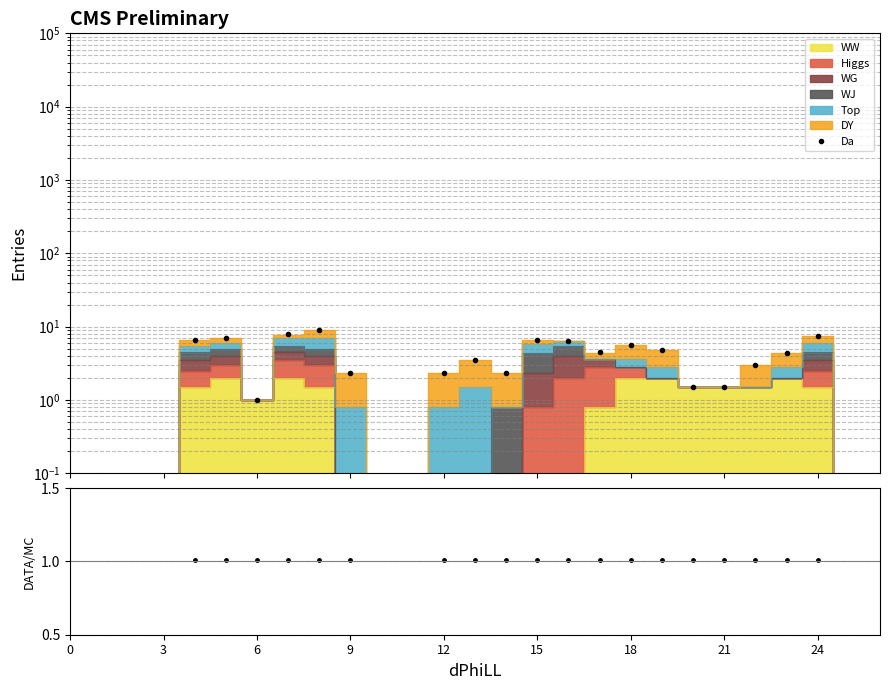

True or false: DATA/MC and Da intersect in this chart.

False